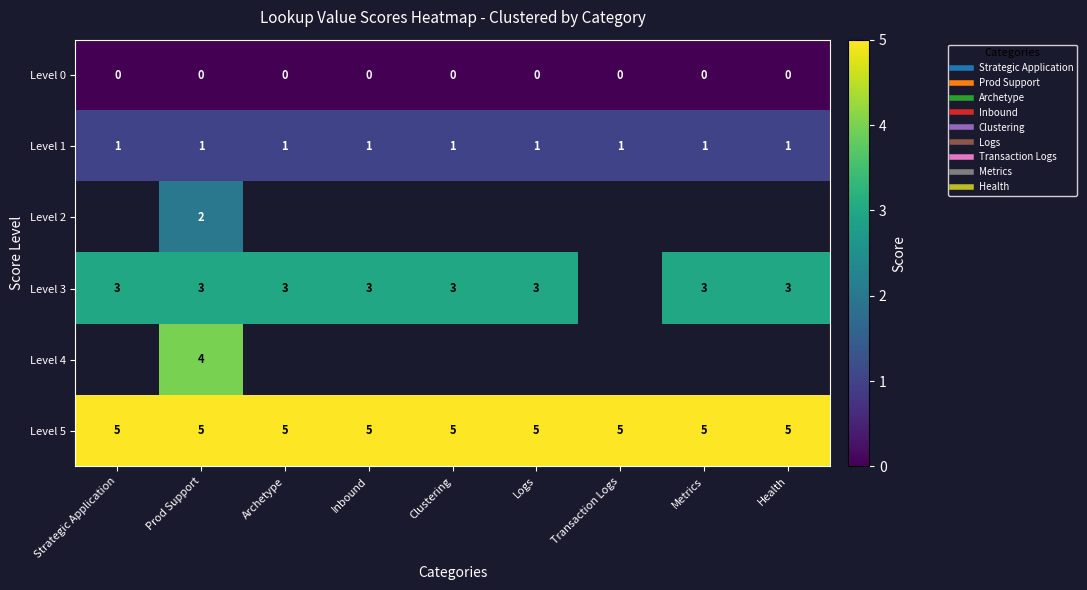

Between Metrics and Prod Support, which is larger?

Metrics